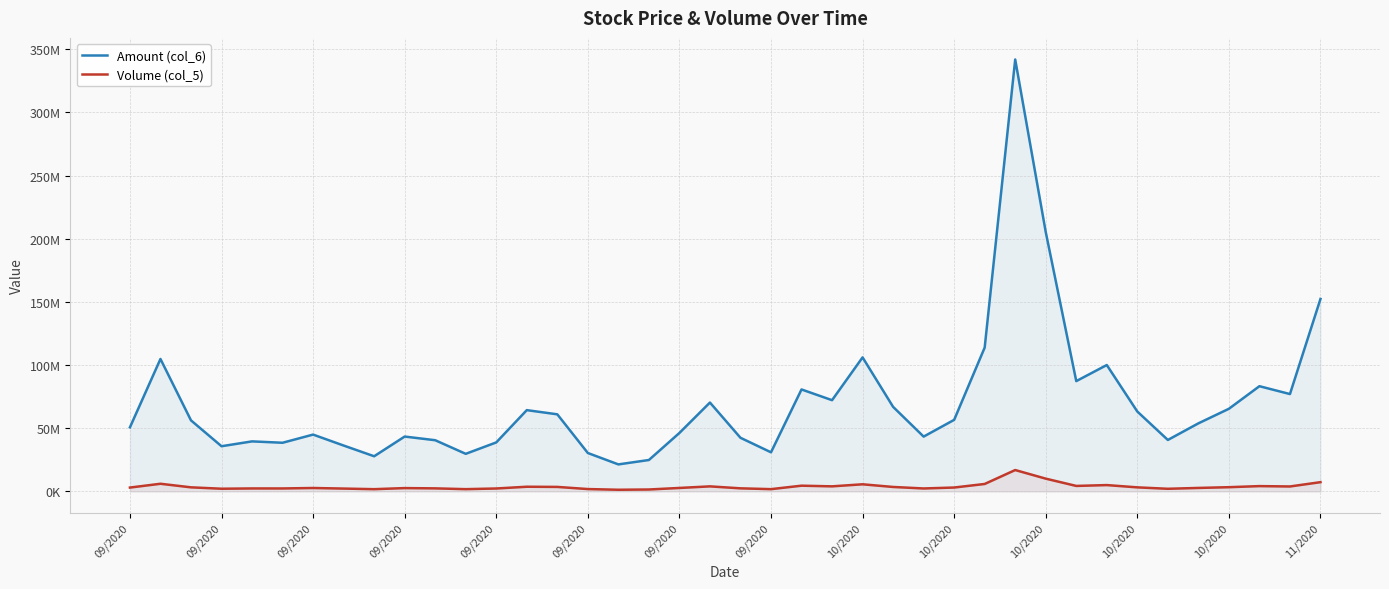

Which series has the largest range (max minus min)?

Amount (col_6)